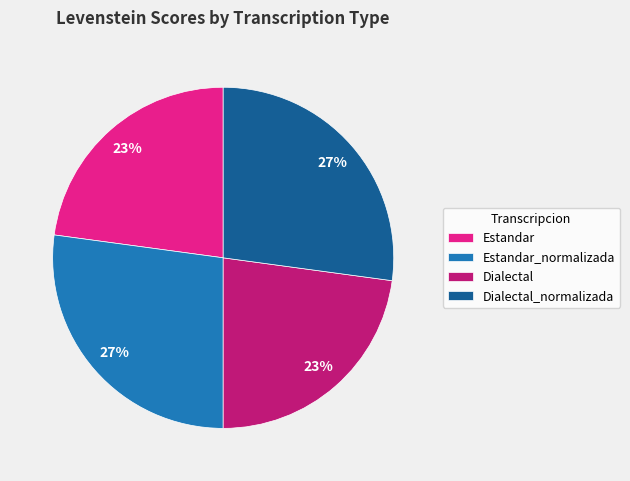

Does Estandar_normalizada represent more than half of the total?

No